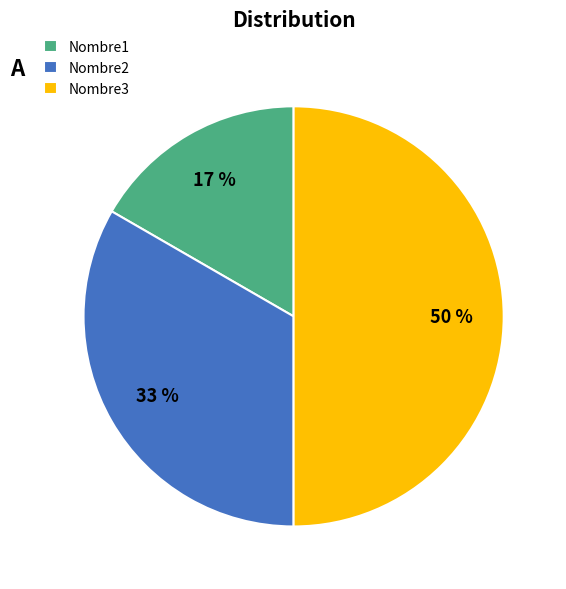

Rank the categories by value from highest to lowest.

Nombre3, Nombre2, Nombre1